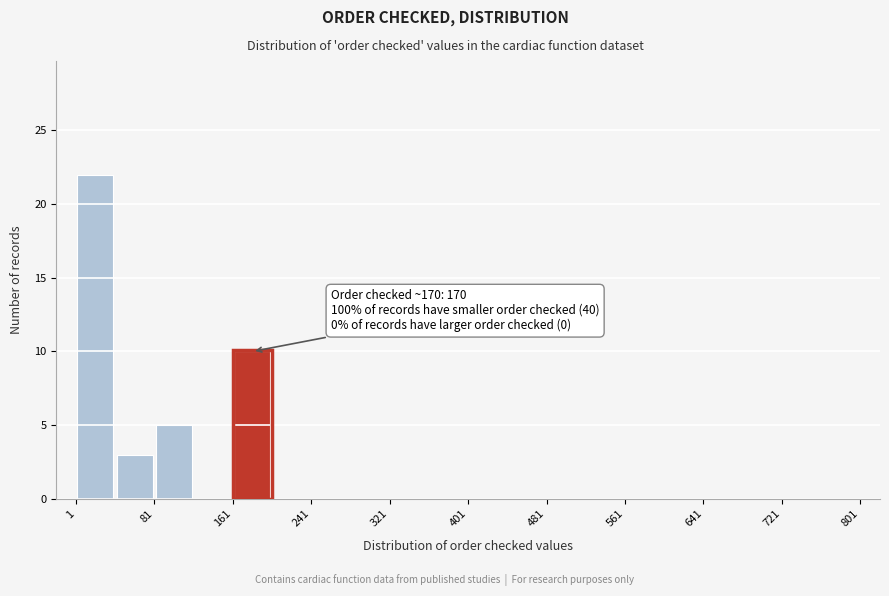

Which range on the x-axis has the tallest bar?

1 to 41